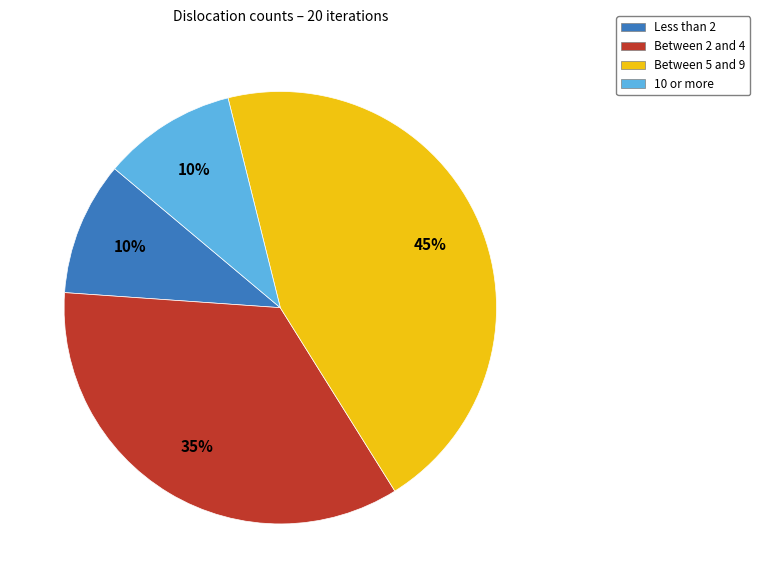

Is there any slice that represents more than half of the pie?

No